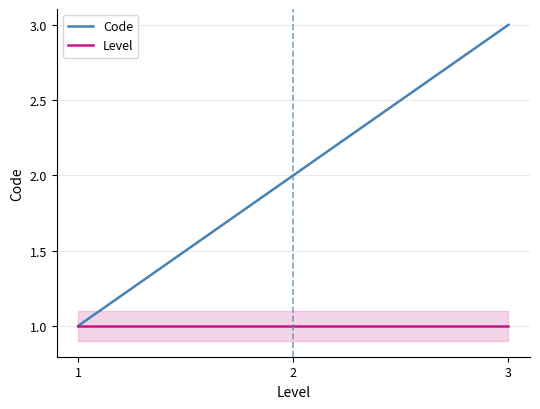

Which series has the largest range (max minus min)?

Code